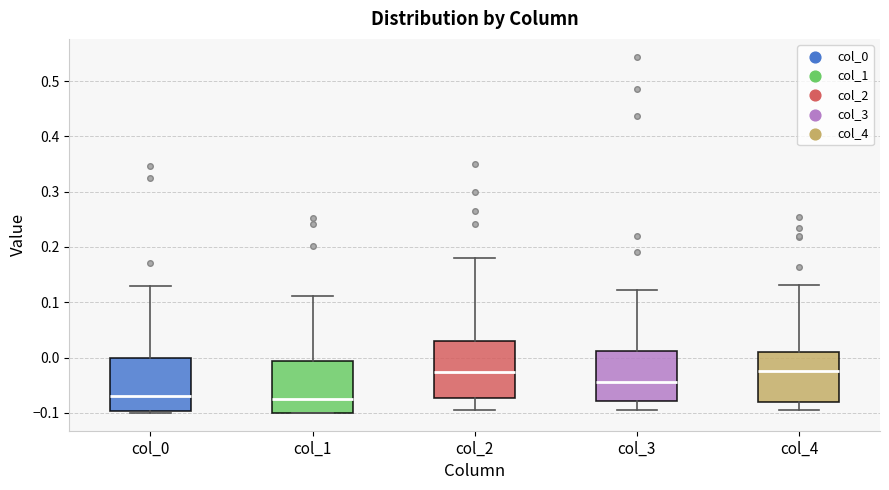

Where does the median line of the box for col_4 sit on the y-axis? The values are not printed on the chart, so give them approximately, as read against the axis.

-0.02